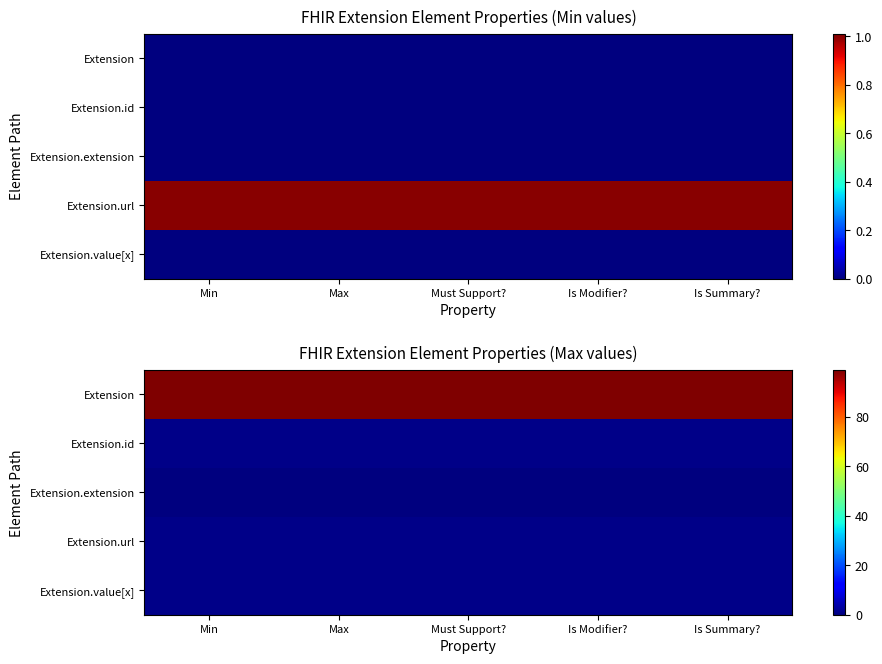

What is the greatest value displayed?

99